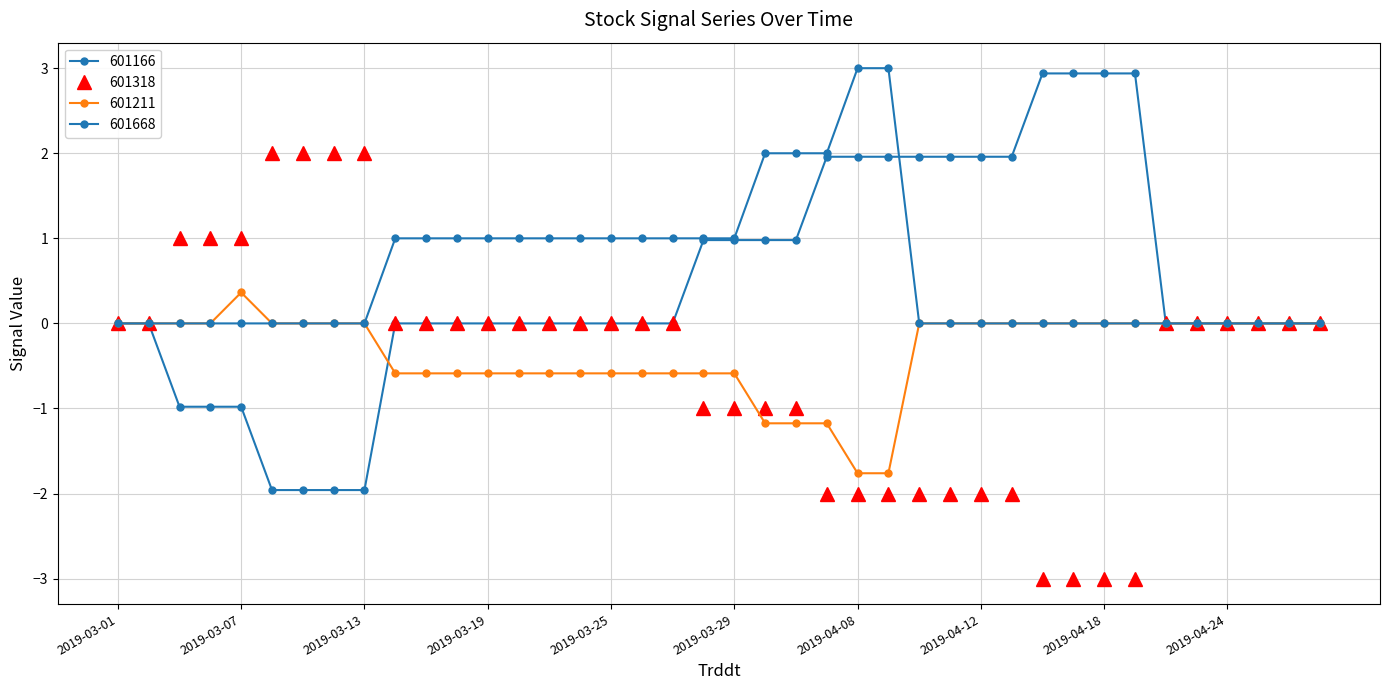

How many distinct data groups are displayed?

4